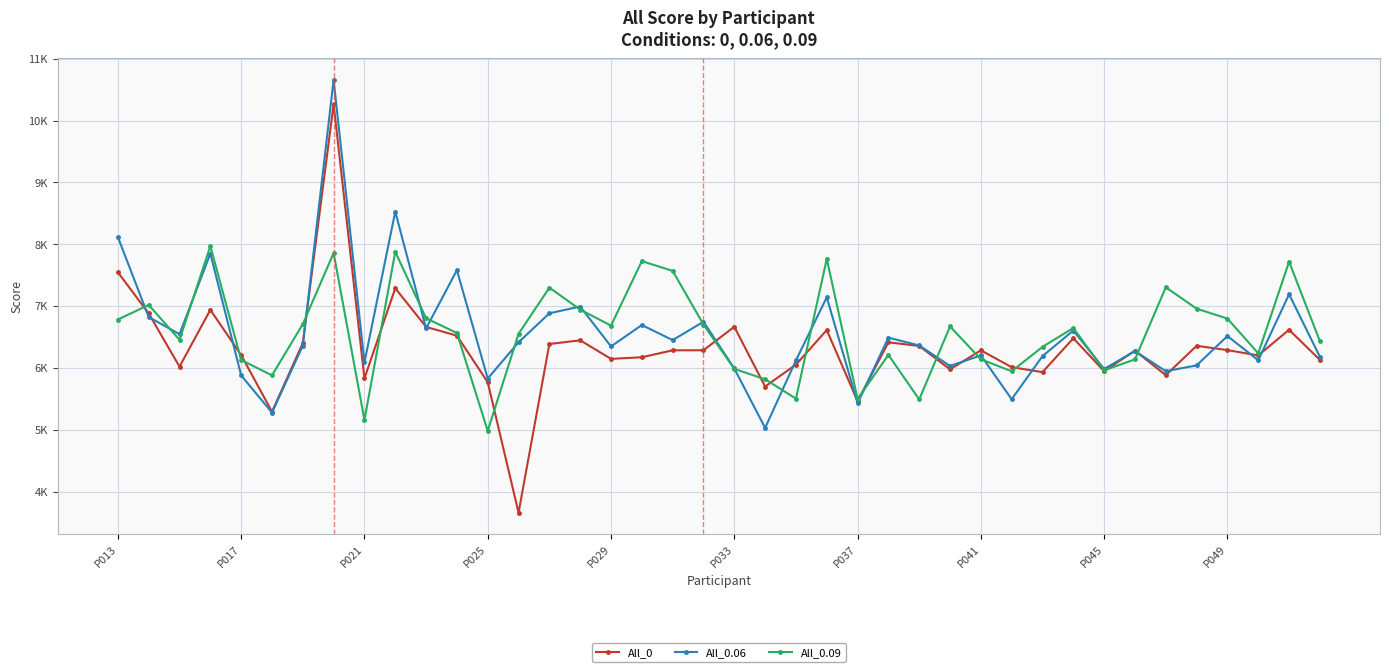

What is the maximum value shown in the chart?

10656.5